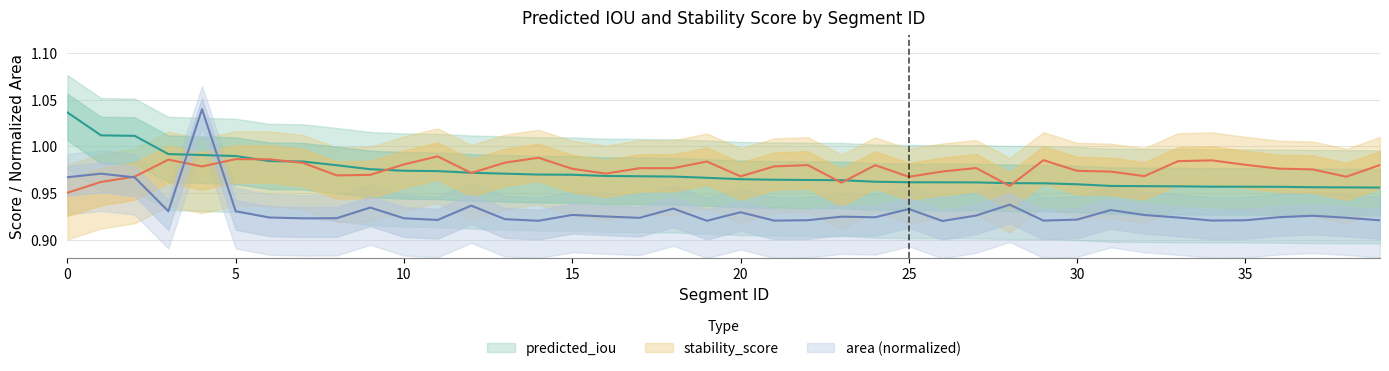

List the labels in order of area_norm value, largest first.

4, 1, 0, 2, 28, 12, 9, 18, 25, 31, 5, 3, 20, 15, 32, 27, 37, 16, 23, 36, 24, 6, 33, 38, 17, 8, 10, 7, 13, 30, 11, 22, 35, 39, 34, 29, 21, 14, 19, 26